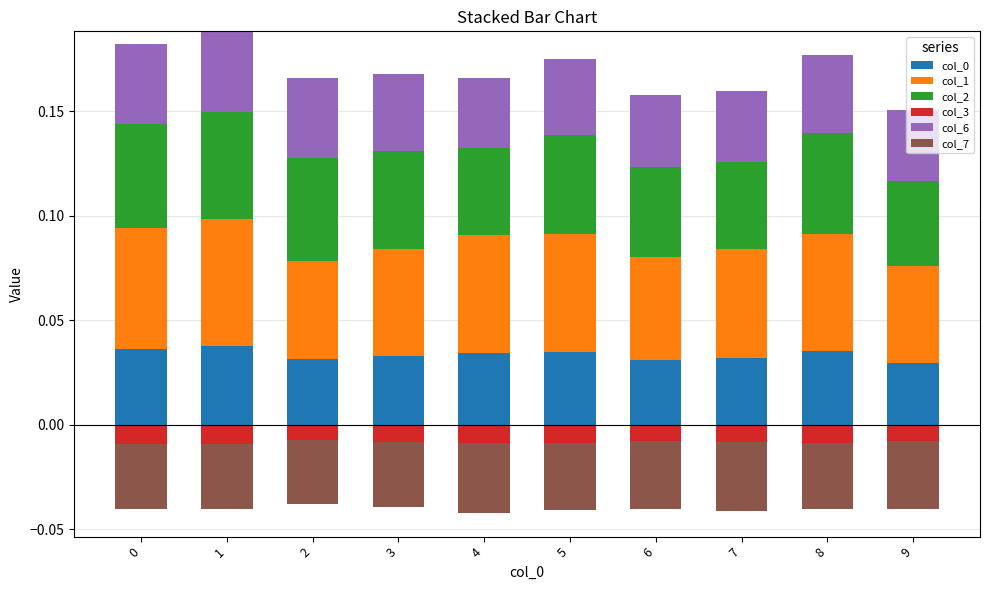

Reading right to left, extract all data points from this chart.

col_0: 0.0	0.0	0.0	0.0	0.0	0.0	0.0	0.0	0.0	0.0
col_1: 0.0	0.1	0.1	0.0	0.1	0.1	0.1	0.0	0.1	0.1
col_2: 0.0	0.0	0.0	0.0	0.0	0.0	0.0	0.0	0.1	0.0
col_3: 0.0	0.0	0.0	0.0	0.0	0.0	0.0	0.0	0.0	0.0
col_6: 0.0	0.0	0.0	0.0	0.0	0.0	0.0	0.0	0.0	0.0
col_7: 0.0	0.0	0.0	0.0	0.0	0.0	0.0	0.0	0.0	0.0